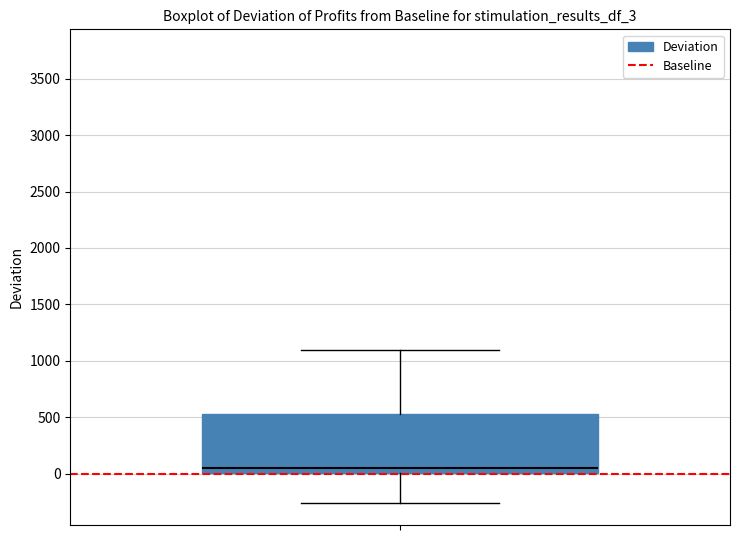

Transcribe this box plot: give where the median line is, the range the box spans, and where the two whiskers end, as read against the y-axis. The values are not printed on the chart, so give them approximately, as read against the axis.

median 50, box 0 to 550, whiskers -250 to 1100